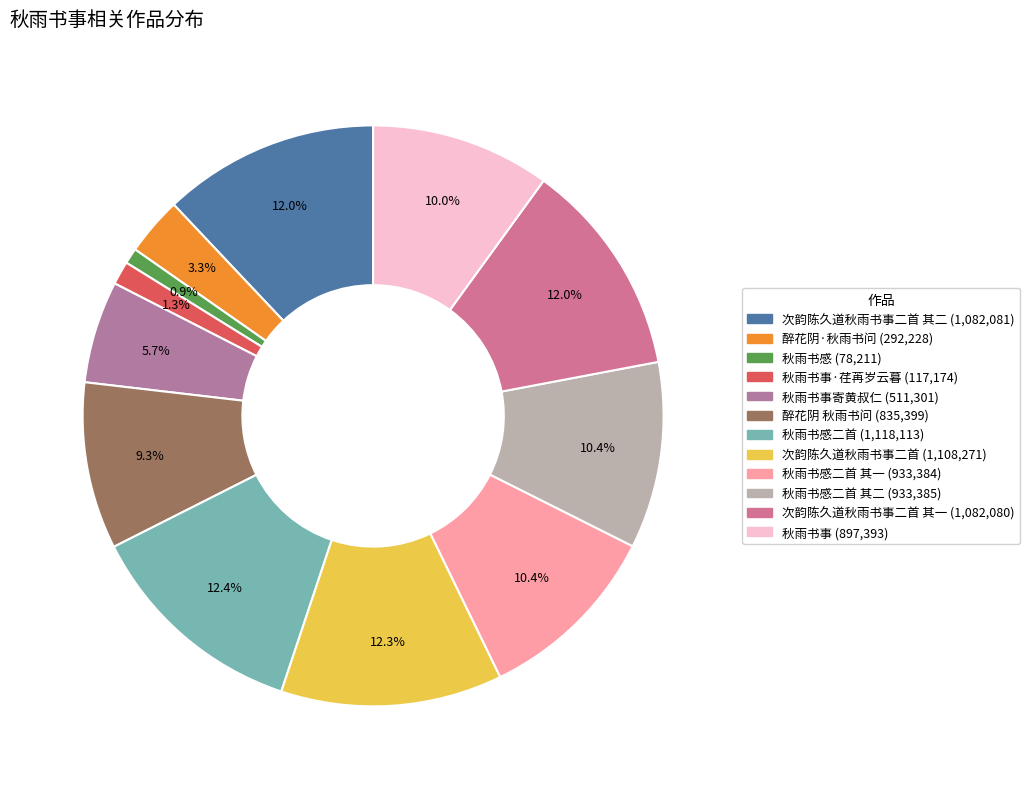

How many segments does this pie chart have?

12